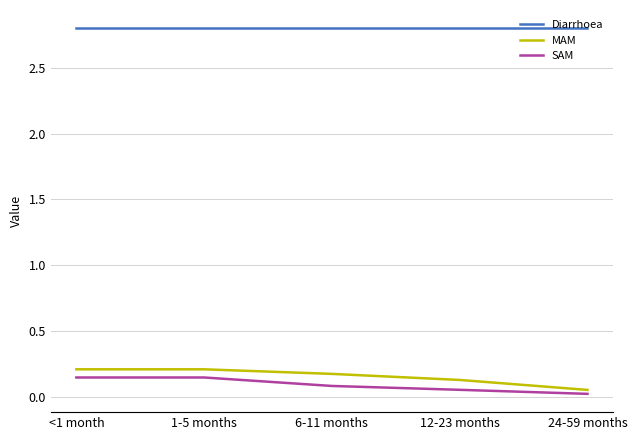

What is the minimum value for Diarrhoea?

2.8